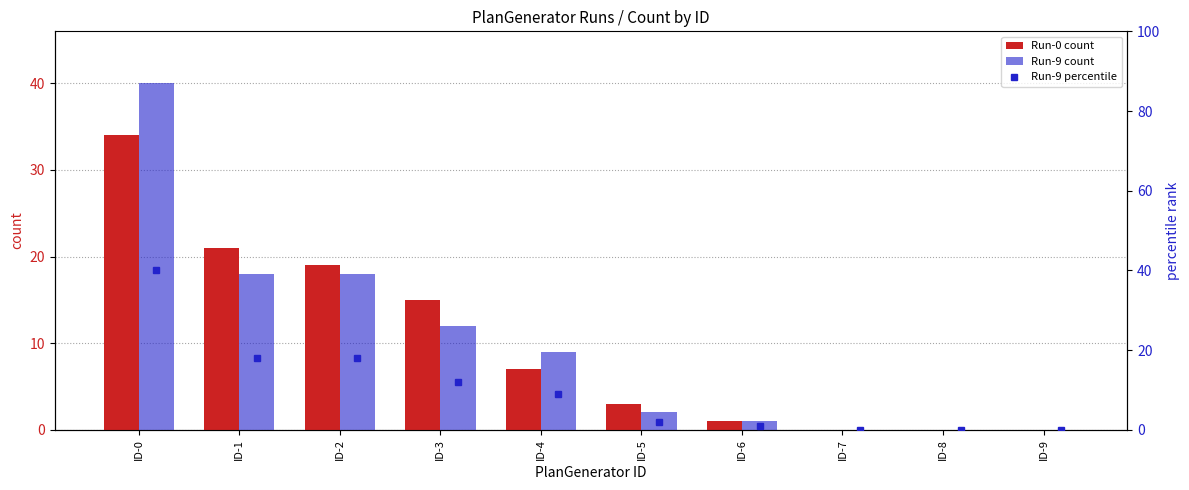

Are the bars horizontal?

No